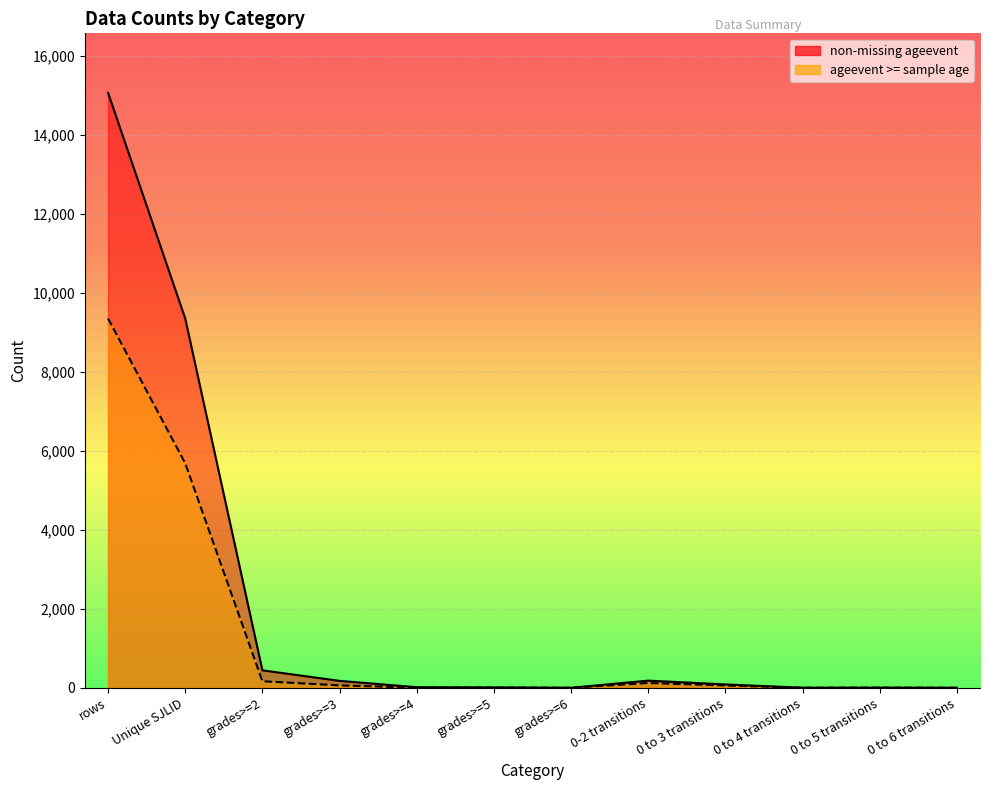

Reading left to right, extract all data points from this chart.

non-missing ageevent: rows=15069	Unique SJLID=9353	grades>=2=442	grades>=3=175	grades>=4=14	grades>=5=9	grades>=6=0	0-2 transitions=181	0 to 3 transitions=85	0 to 4 transitions=1	0 to 5 transitions=3	0 to 6 transitions=0
ageevent >= sample age: rows=9353	Unique SJLID=5686	grades>=2=165	grades>=3=60	grades>=4=3	grades>=5=3	grades>=6=0	0-2 transitions=121	0 to 3 transitions=58	0 to 4 transitions=0	0 to 5 transitions=3	0 to 6 transitions=0